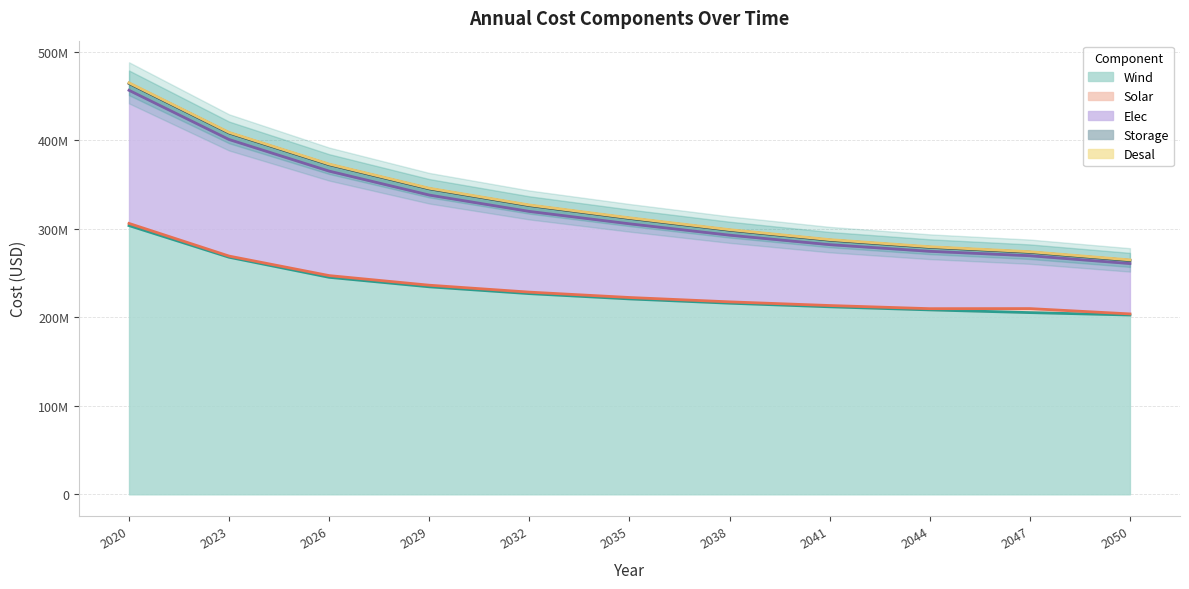

The Desal series shows 617367.1 at 2047. True or false?

True